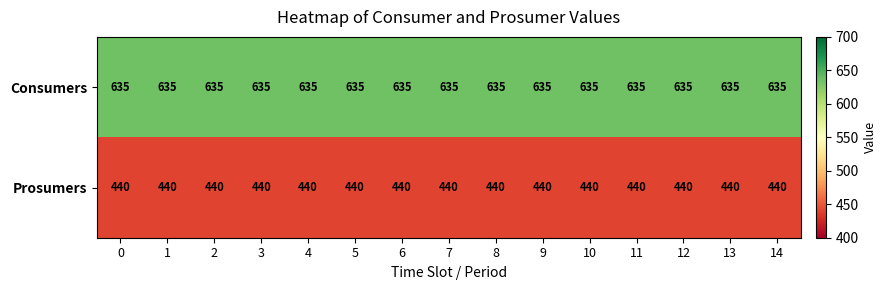

What is the spread (max minus min) of values at 3?

195